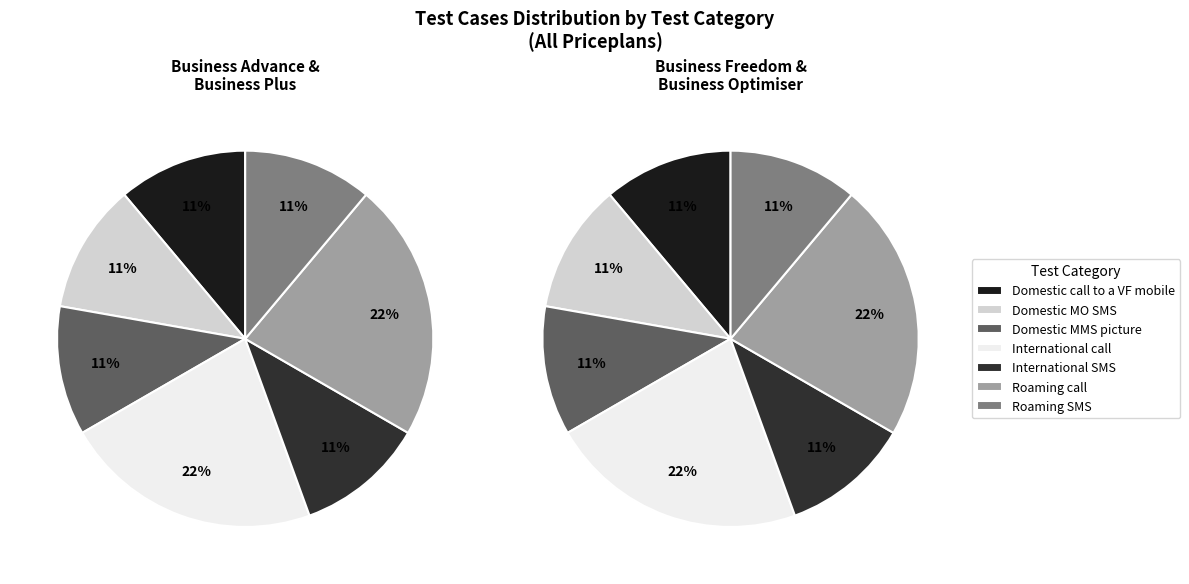

Approximately how many times larger is the value at Domestic MO SMS compared to Roaming call?

0.5